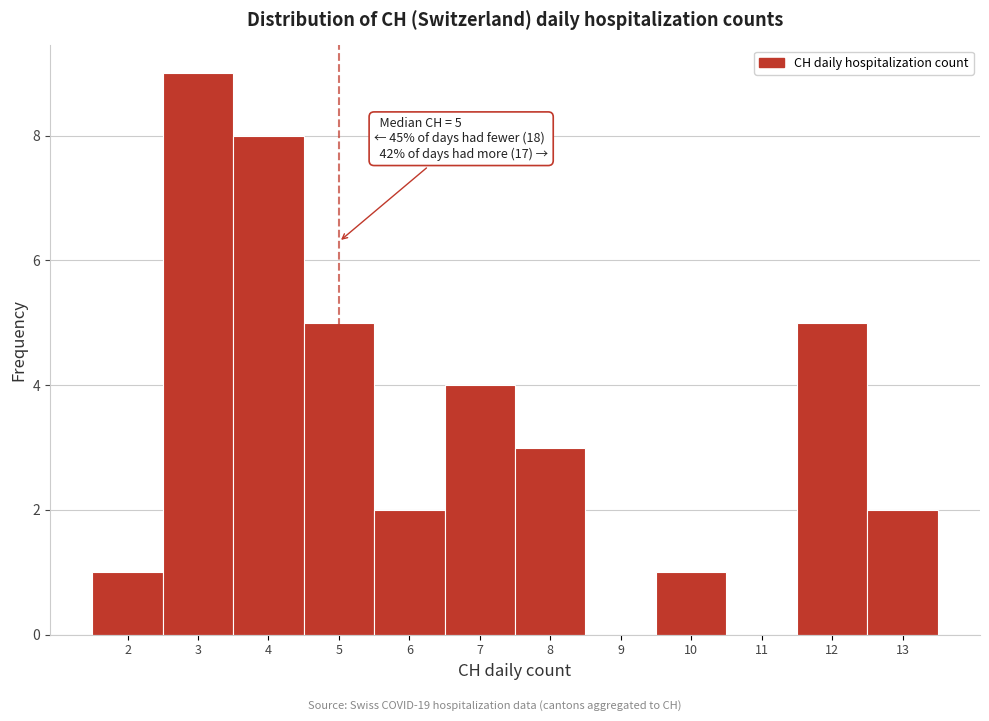

Which range on the x-axis has the tallest bar?

2.5 to 3.5